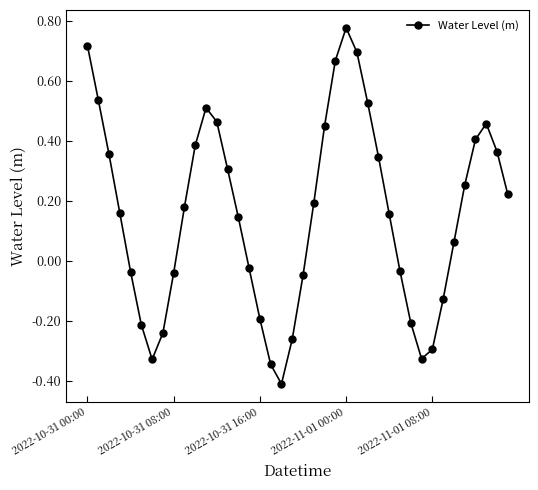

What is the smallest value displayed?

-0.4